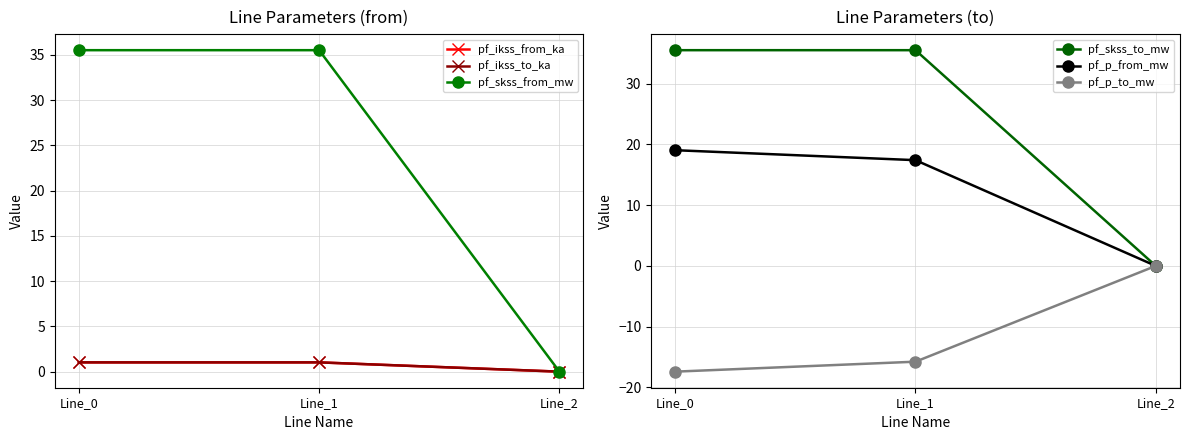

How many lines are shown in the chart?

6